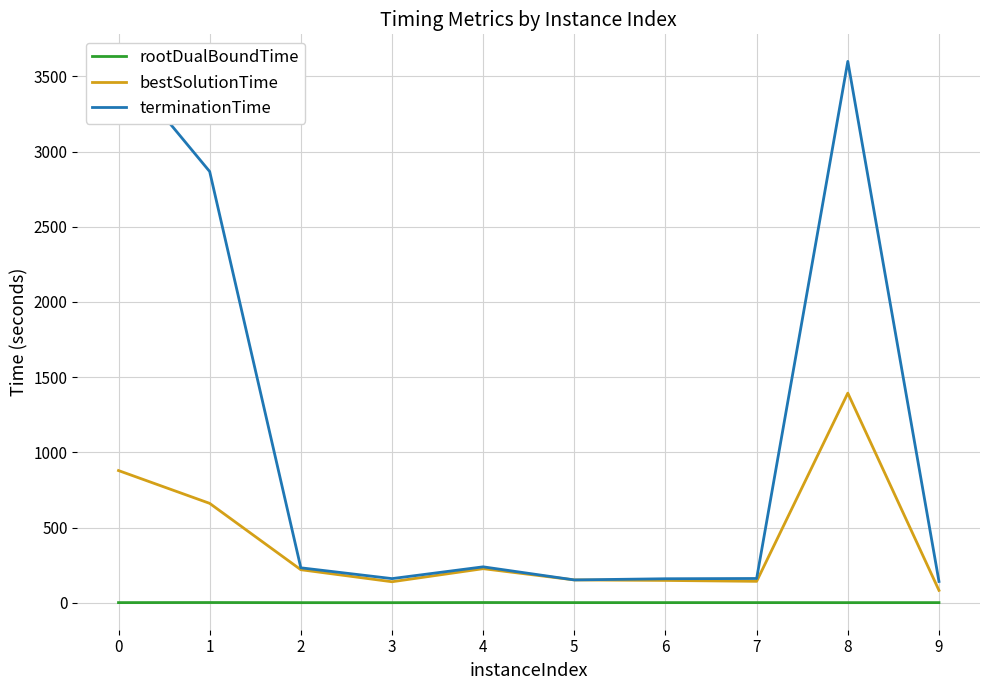

Which series has the largest total across all categories?

terminationTime